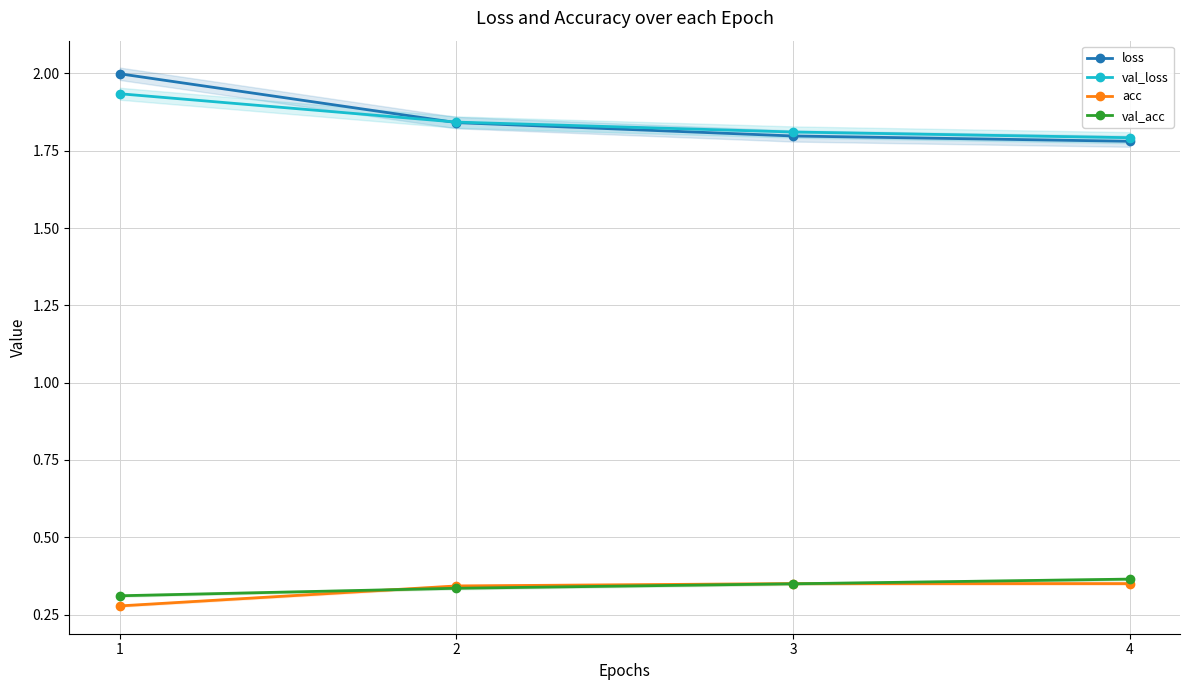

Count the number of data series in this chart.

4